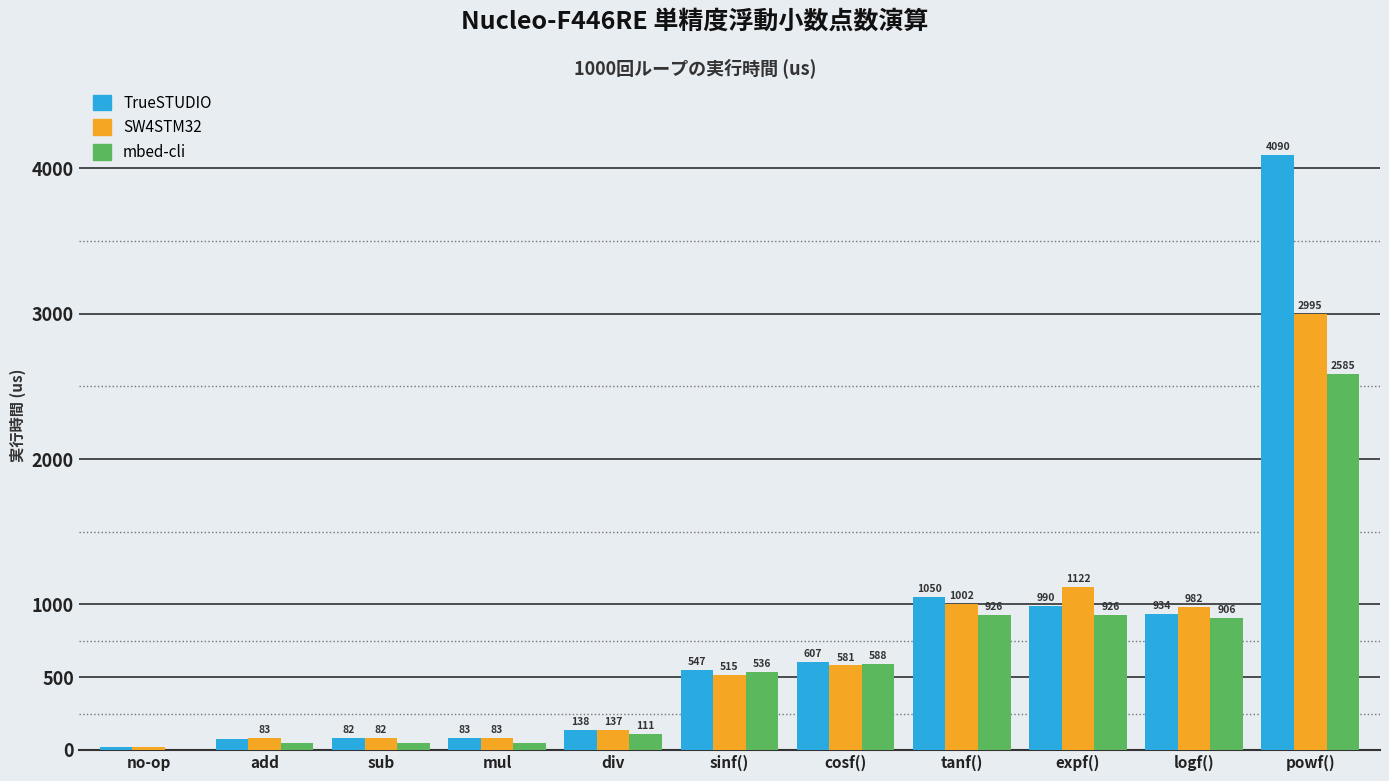

At which category does the chart reach its peak across all series?

powf()